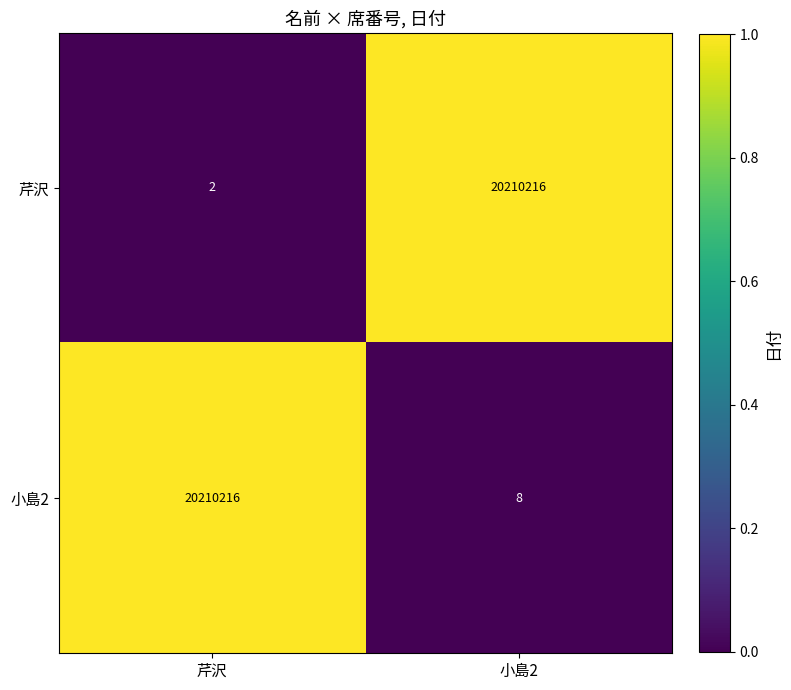

At 小島2, list the series in order from smallest to largest.

小島2, 芹沢